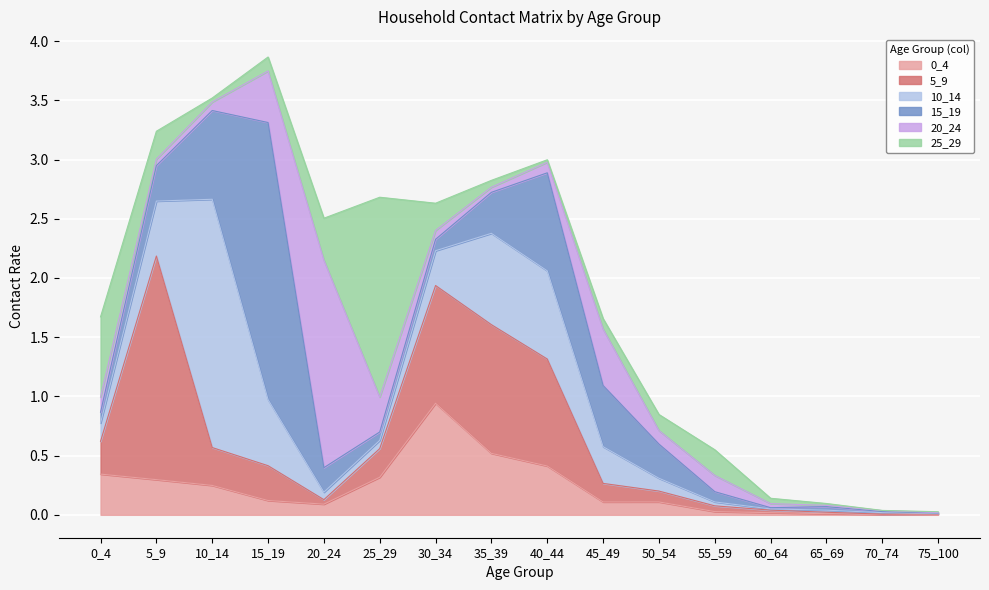

At which category is the sum across all series the highest?

15_19